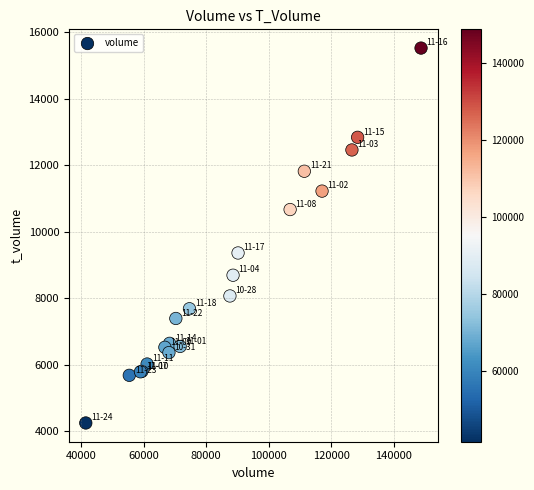

What Y value in the scatter plot is closest to 9884?

9359